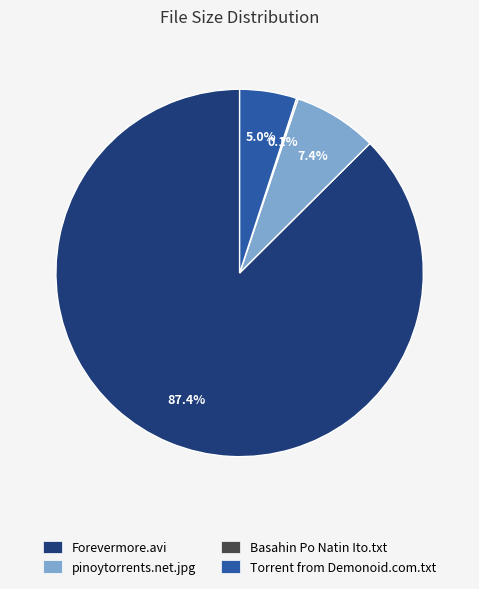

Is there any slice that represents more than half of the pie?

Yes